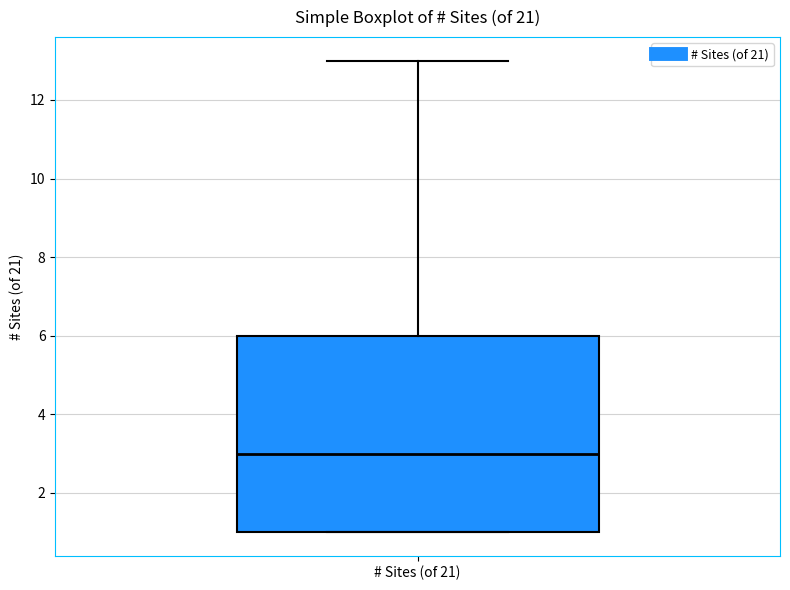

Where is the lower edge of the box for # Sites (of 21) on the y-axis? The values are not printed on the chart, so give them approximately, as read against the axis.

1